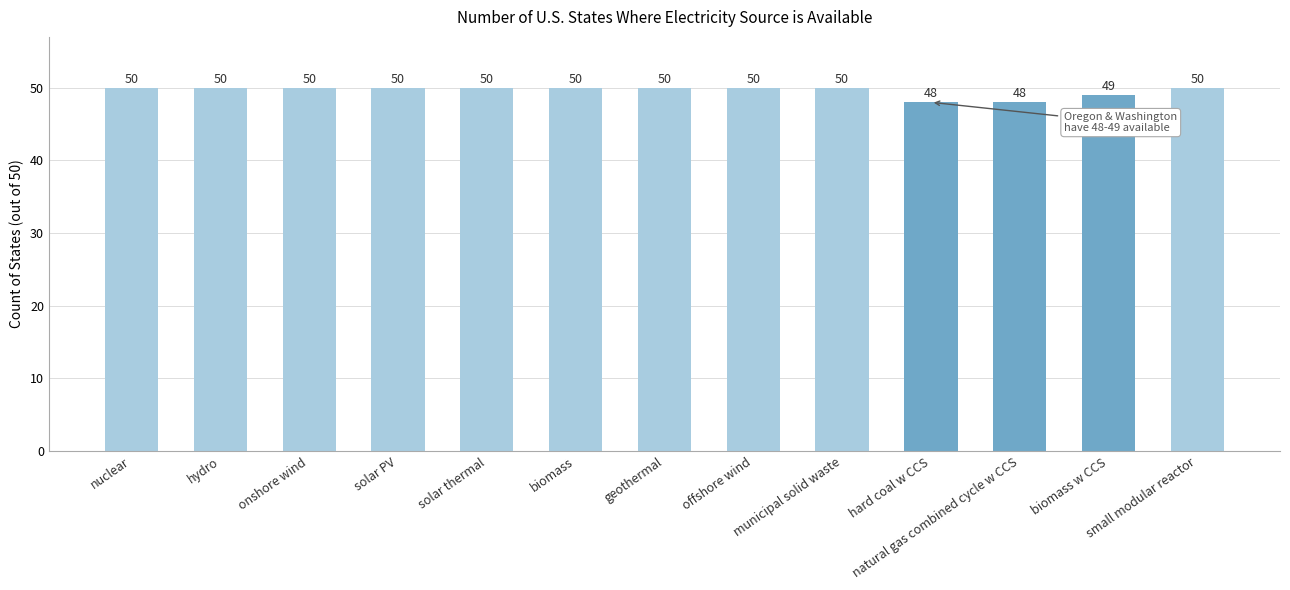

How many bars are there in total?

13